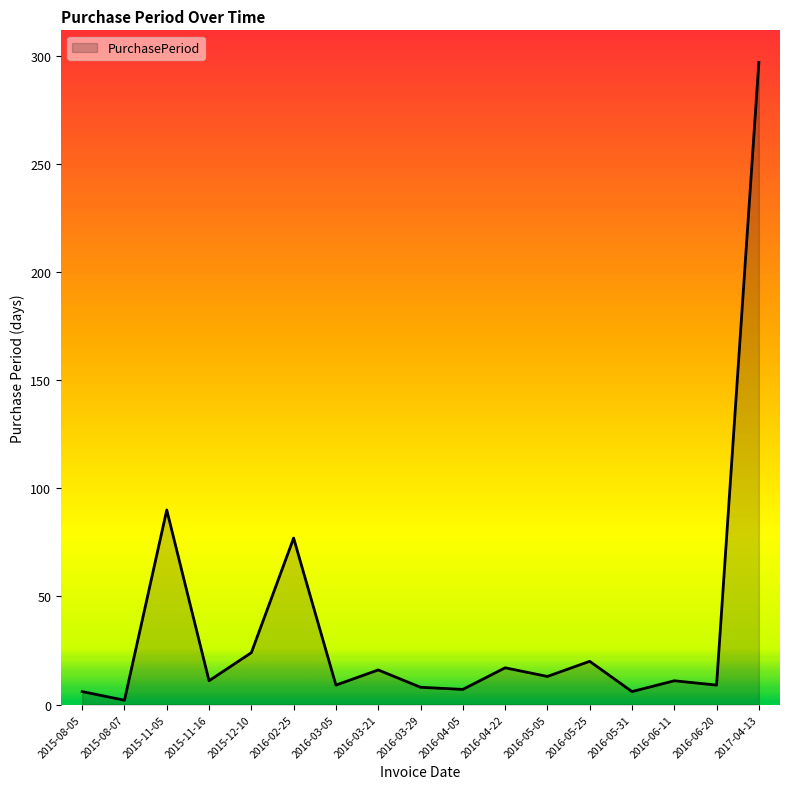

The value at 2015-11-05 is 90. True or false?

True